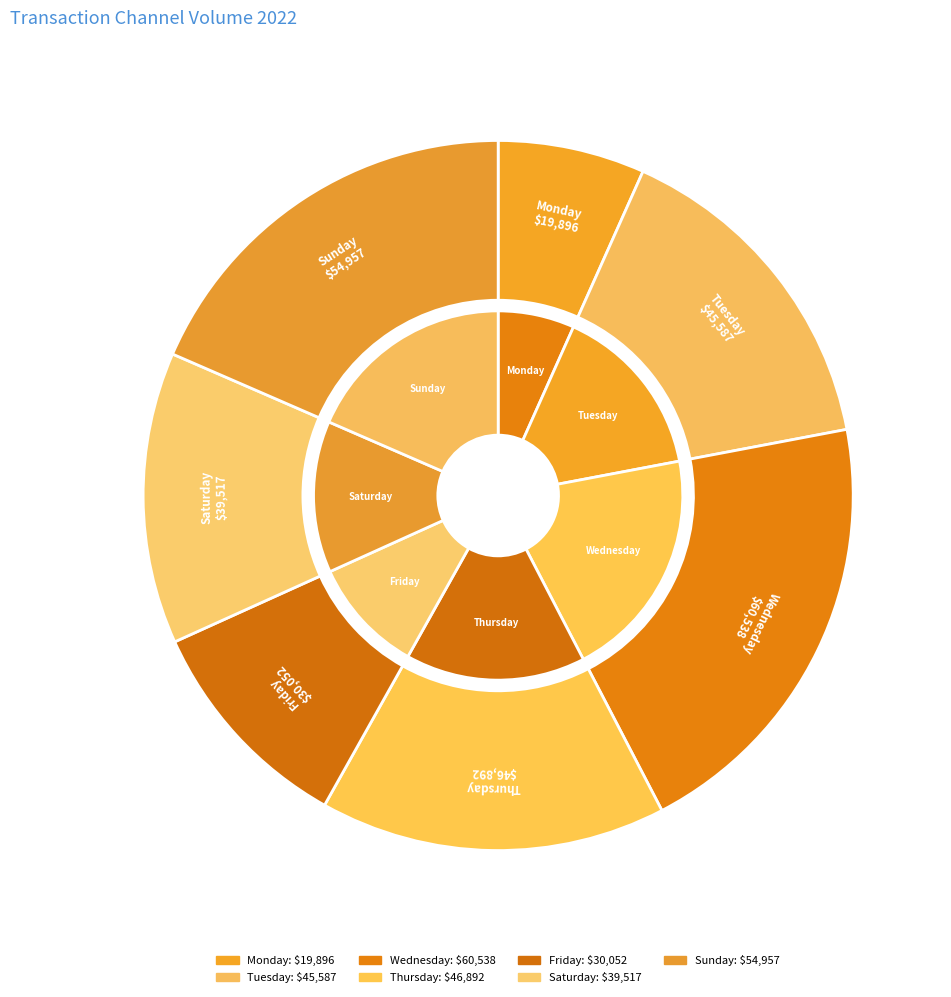

To the nearest percent, what is the combined percentage of Thursday and Saturday?

29%